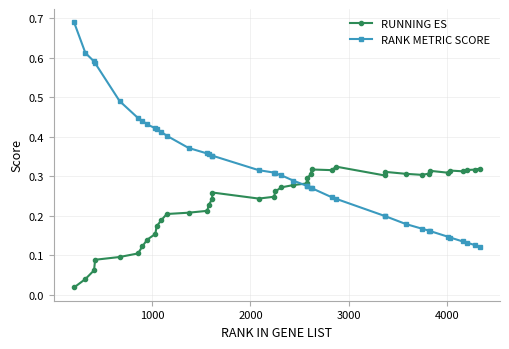

True or false: RUNNING ES has more than 0 interior local peaks.

True